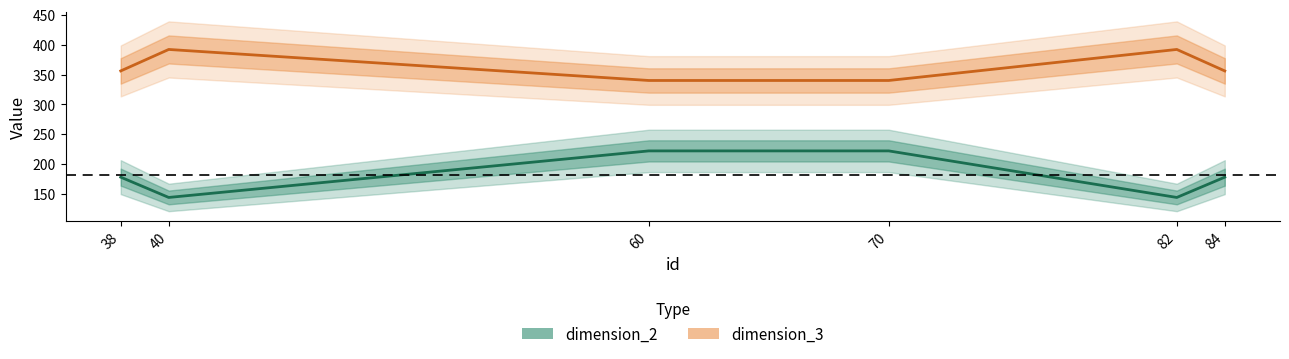

Reading right to left, list all the values displayed in this chart.

dimension_2: 178.0	144.0	222.0	222.0	144.0	178.0
dimension_3: 356.0	392.0	340.0	340.0	392.0	356.0